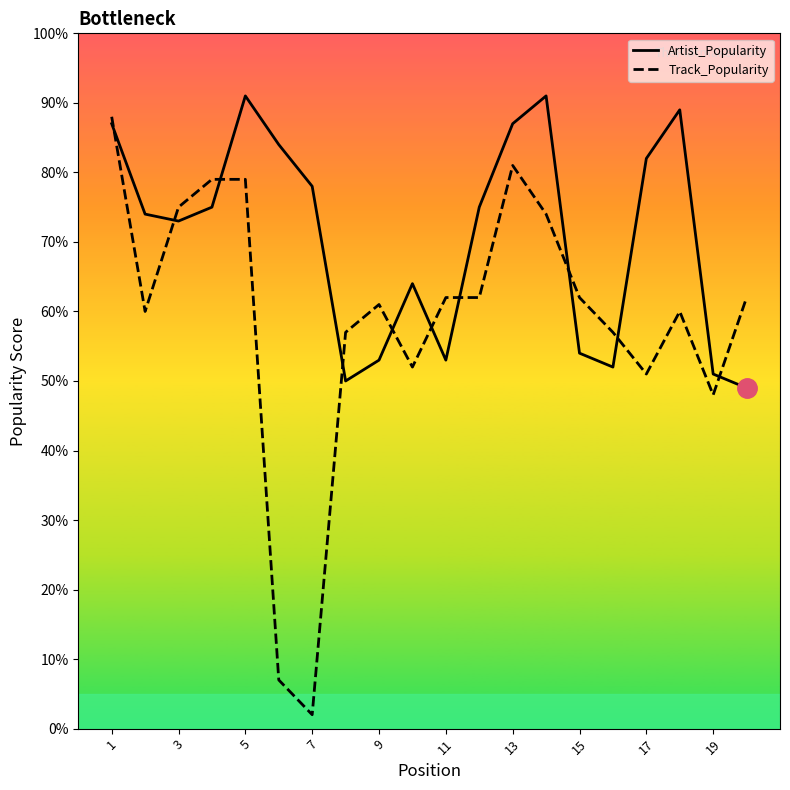

Which series has the widest spread of values?

Track_Popularity